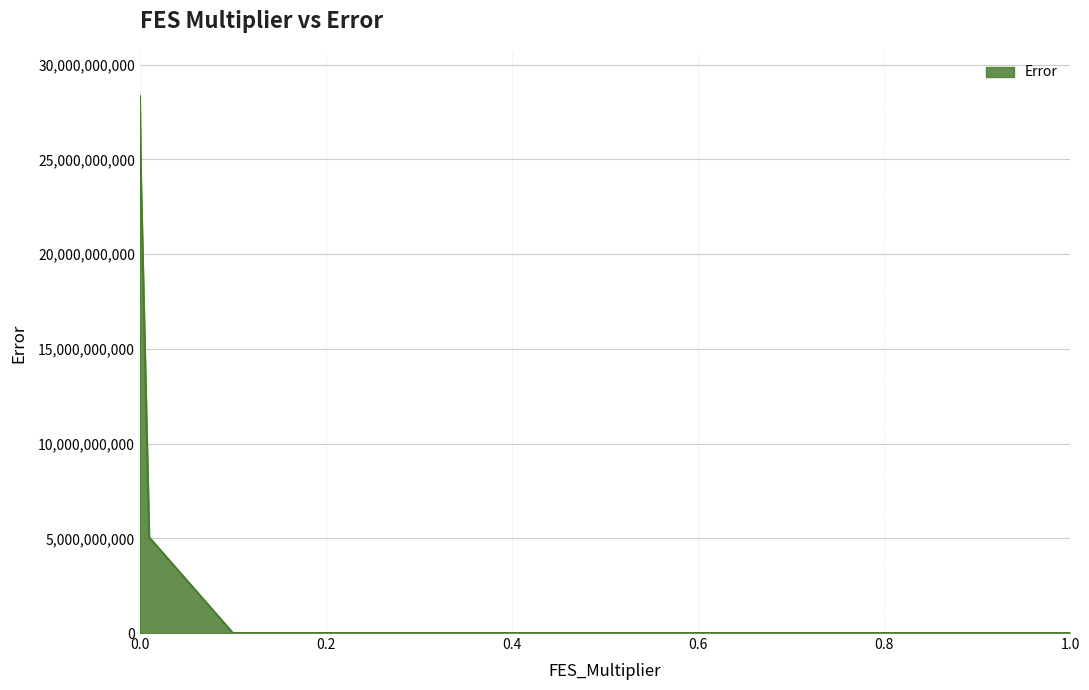

What is the minimum value shown in the chart?

10618.4